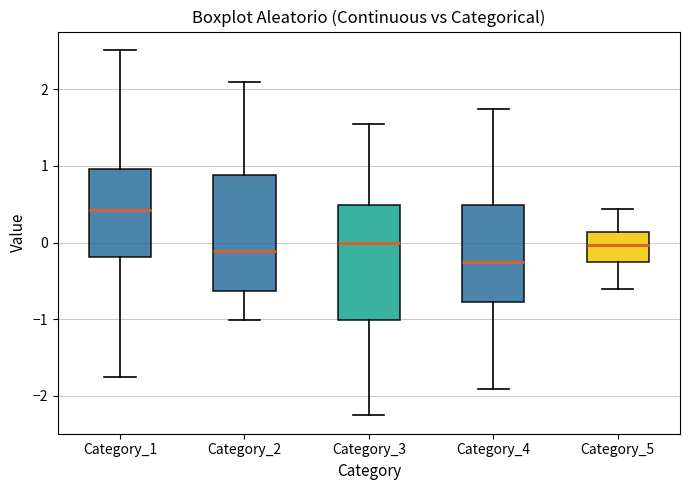

Reading left to right, transcribe this box plot: for each box, give where its median line is, the range the box spans, and where its two whiskers end, as read against the y-axis. The values are not printed on the chart, so give them approximately, as read against the axis.

Category_1: median 0.4, box -0.2 to 1.0, whiskers -1.8 to 2.5
Category_2: median -0.1, box -0.6 to 0.9, whiskers -1.0 to 2.1
Category_3: median 0.0, box -1.0 to 0.5, whiskers -2.3 to 1.6
Category_4: median -0.2, box -0.8 to 0.5, whiskers -1.9 to 1.7
Category_5: median 0.0, box -0.3 to 0.1, whiskers -0.6 to 0.4